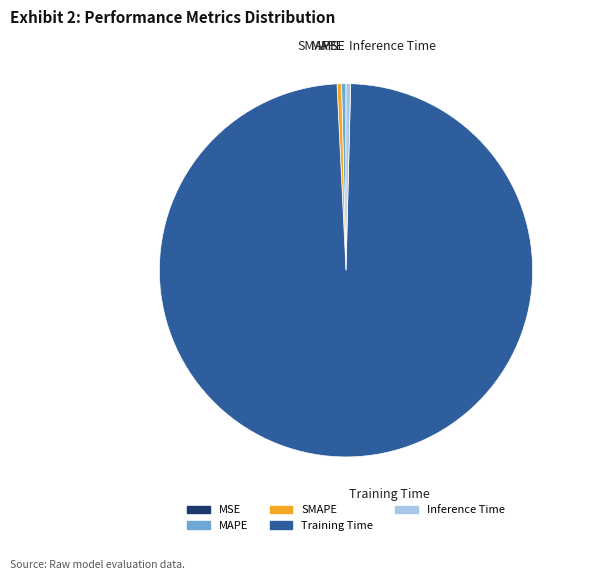

True or false: Training Time accounts for 99% of the total.

True